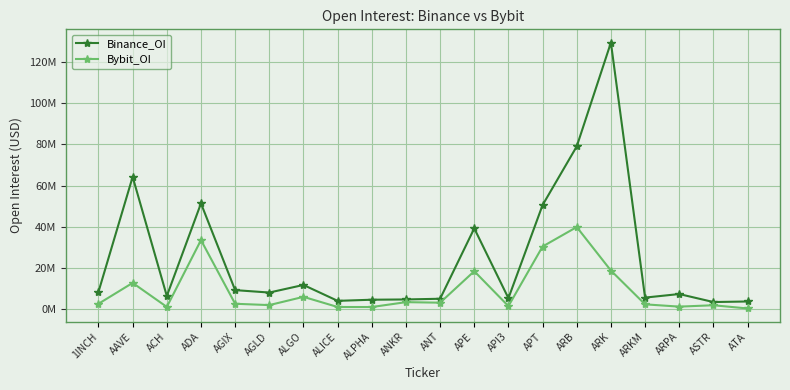

What are all the series names shown in the legend?

Binance_OI, Bybit_OI